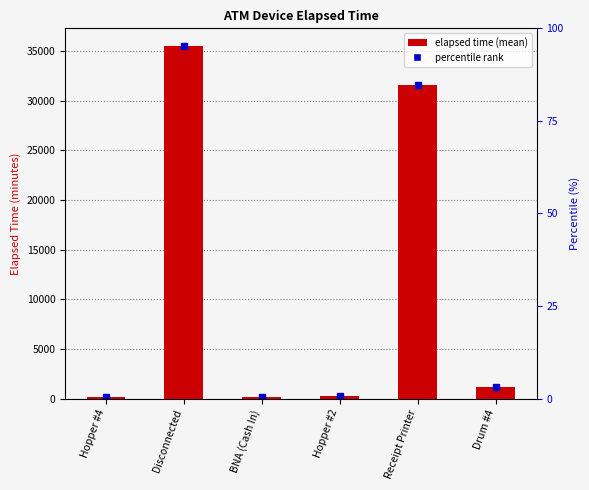

Count the number of categories in the chart.

6